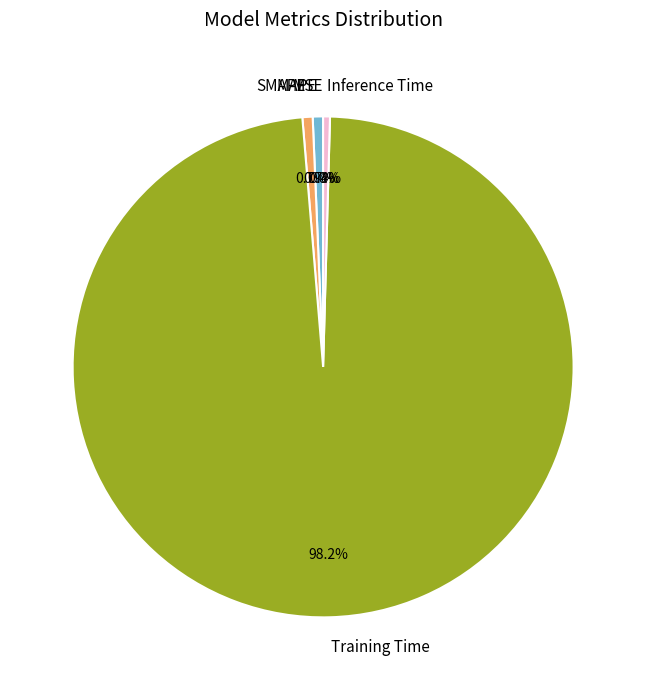

What is the smallest slice in the pie chart?

MSE